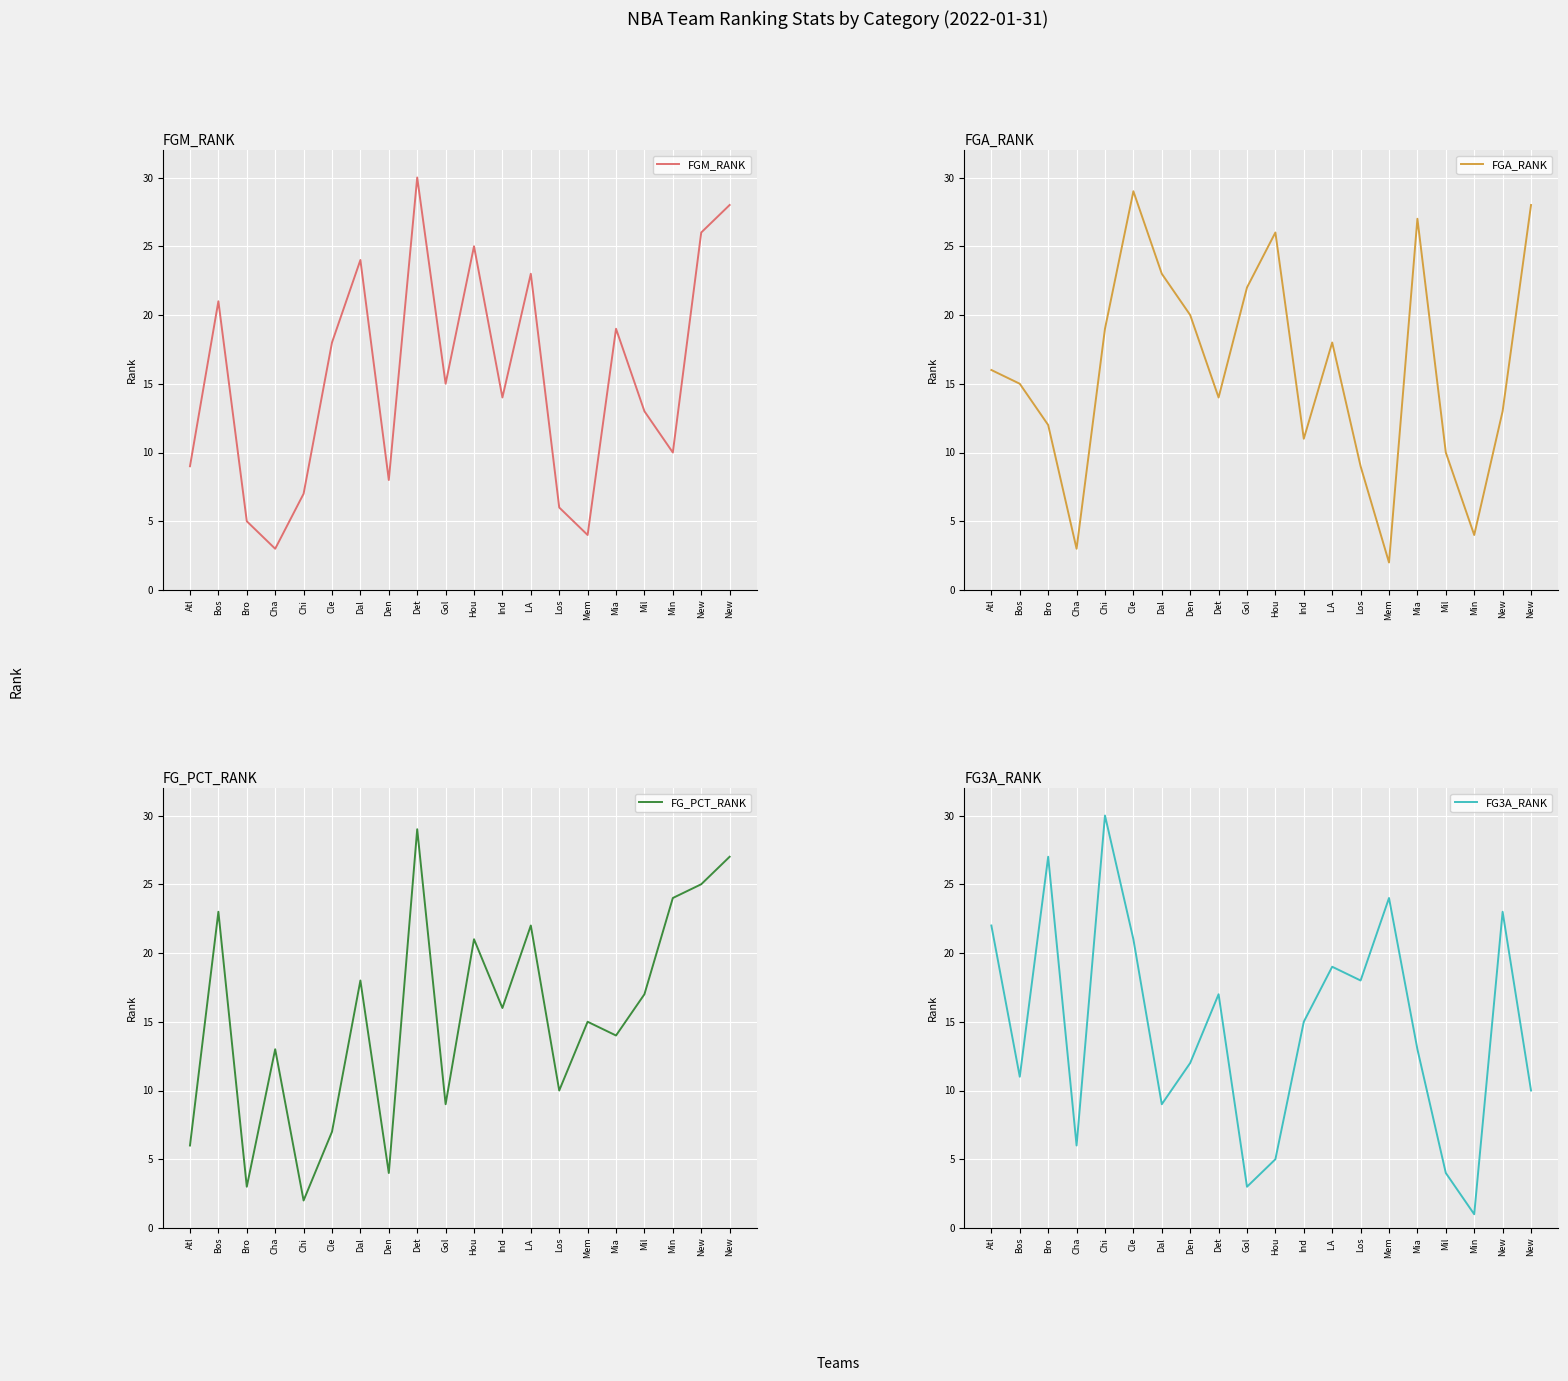

At which category is the sum across all series the highest?

New